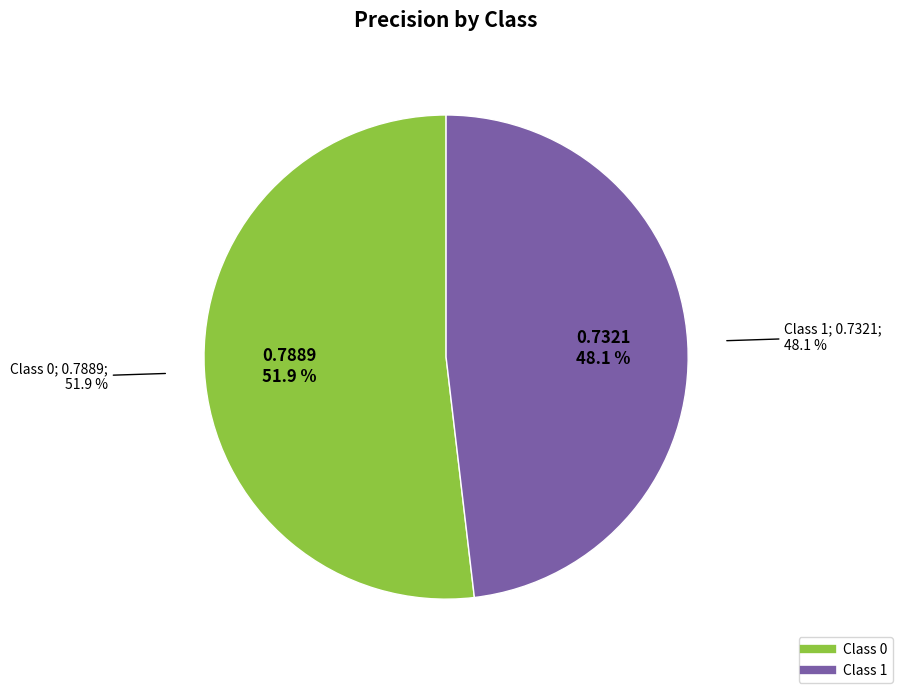

To the nearest percent, what percentage of the pie is 0?

52%